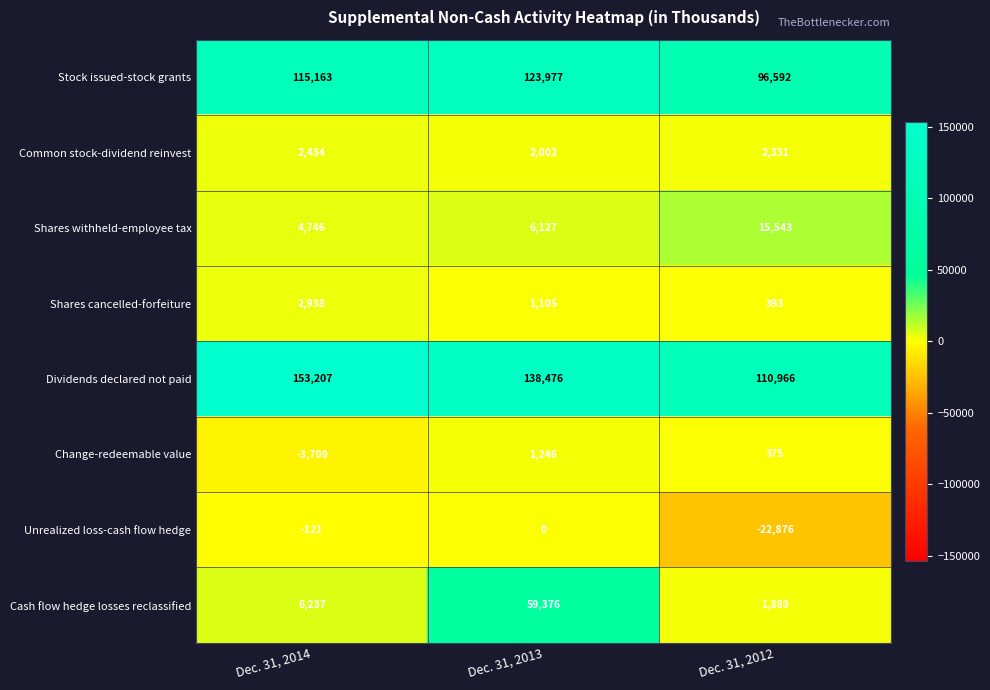

At which category is the sum across all series the highest?

Dec. 31, 2013